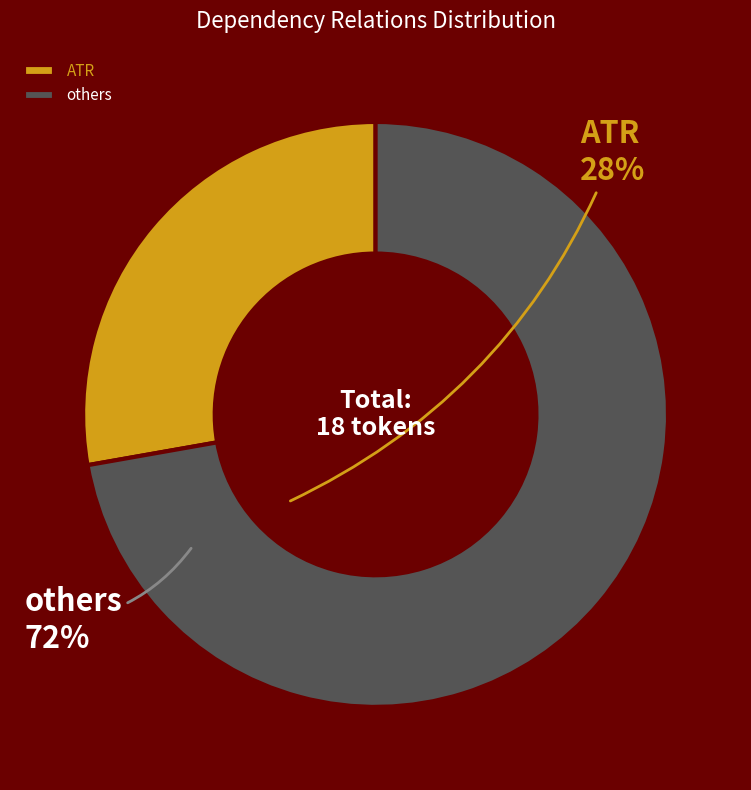

Is there a majority slice in this chart?

Yes